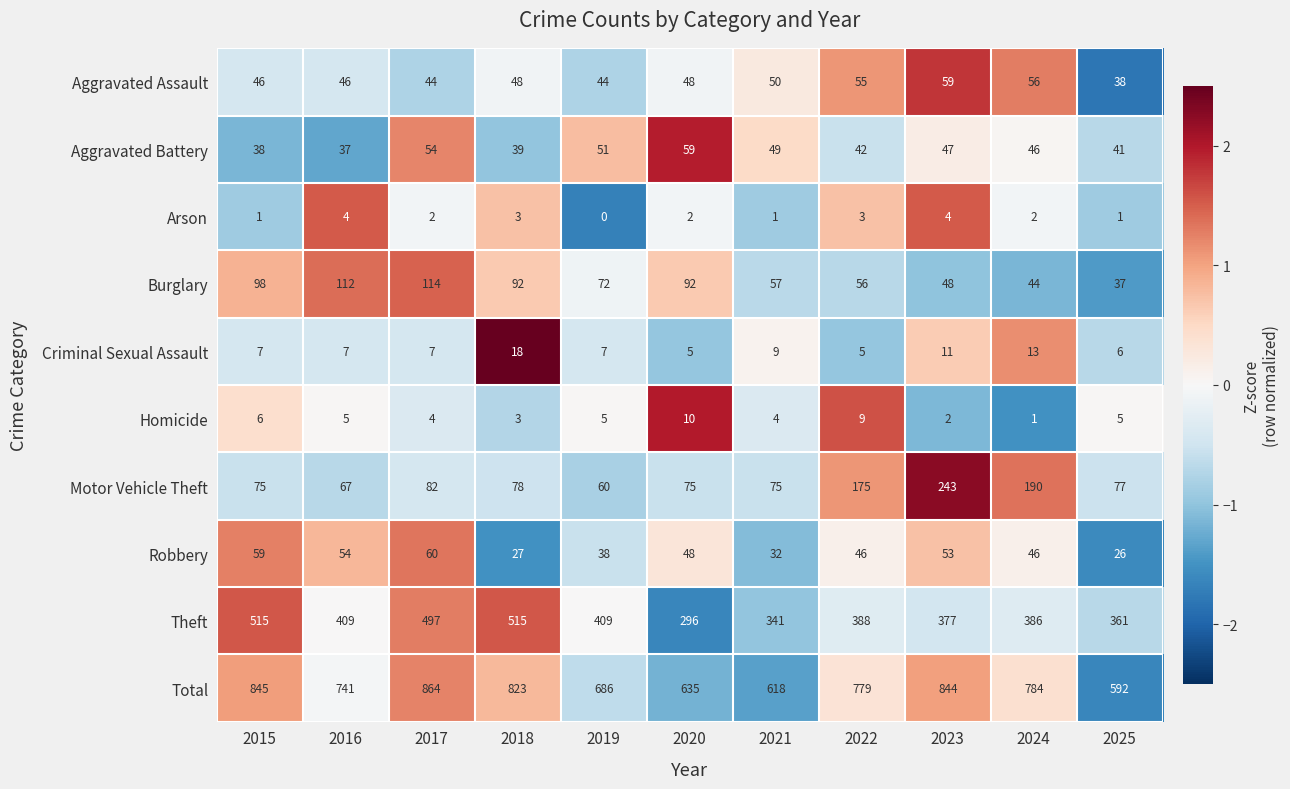

What is the maximum value shown in the chart?

864